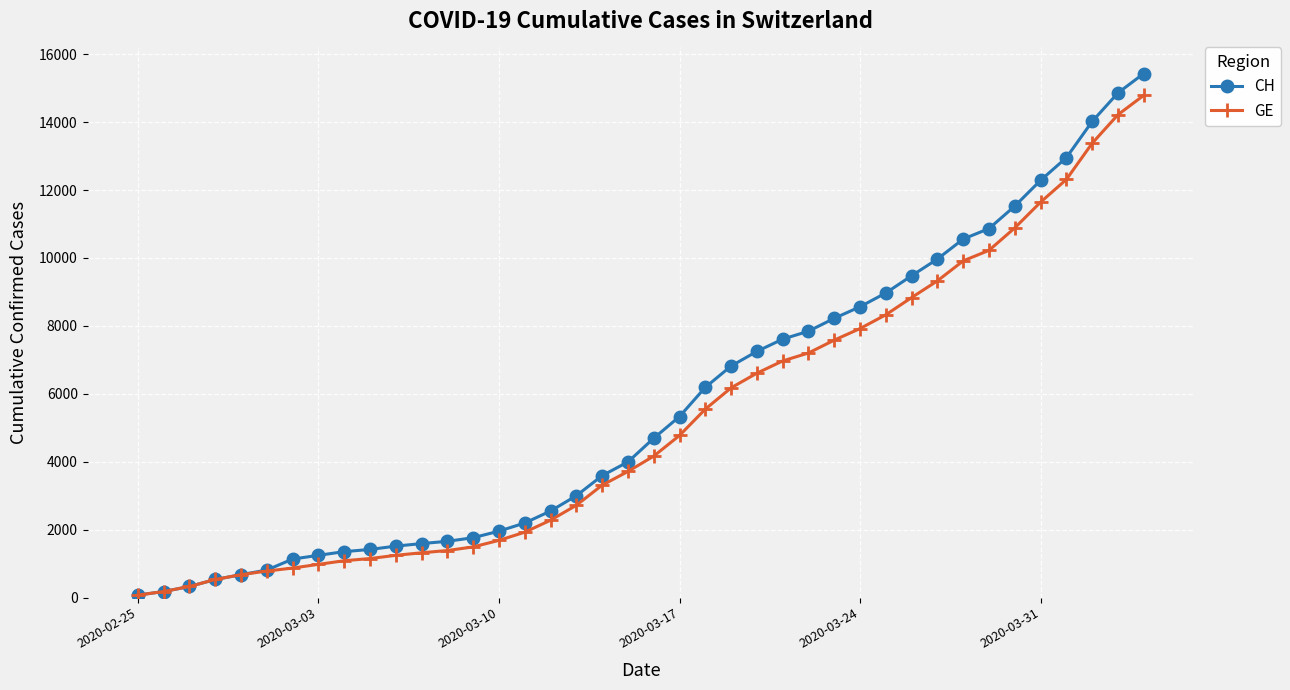

Does the chart display data point markers on the line(s)?

Yes